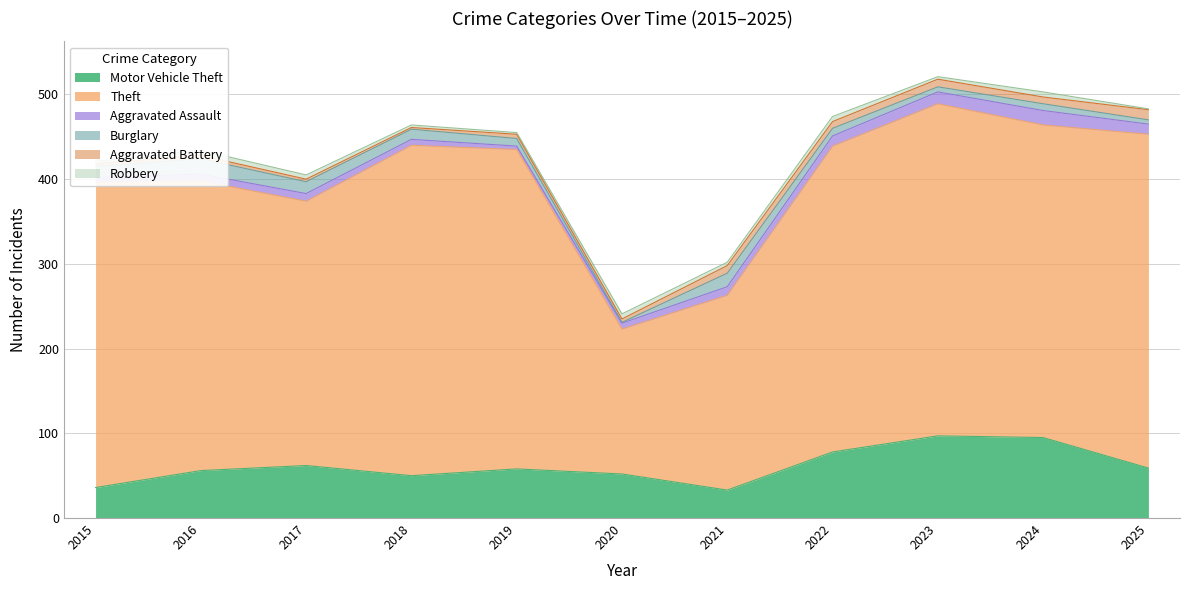

What is the average value of the Burglary series?

10